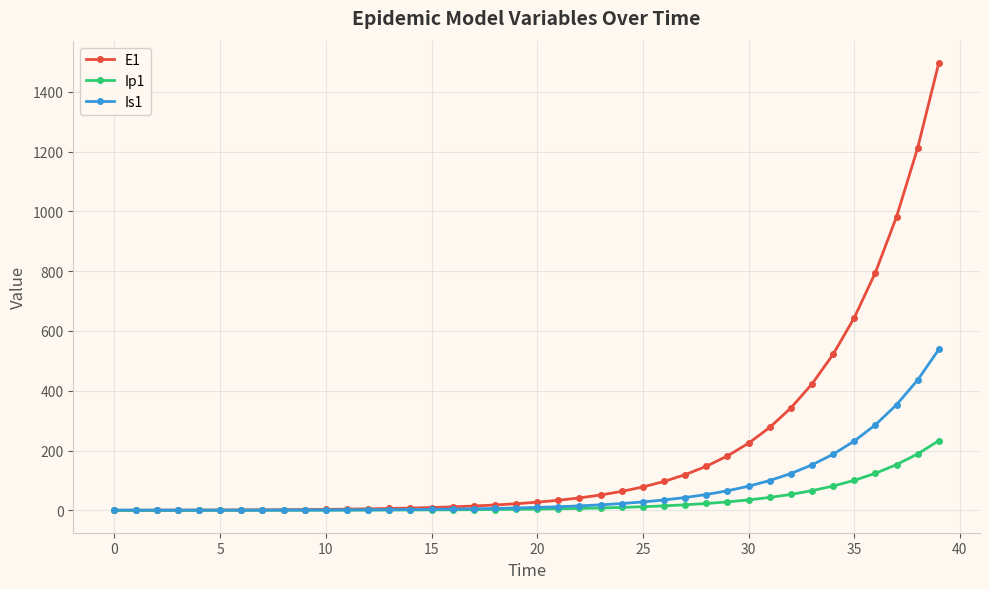

After their last crossing, which series has the higher values: E1 or Is1?

E1